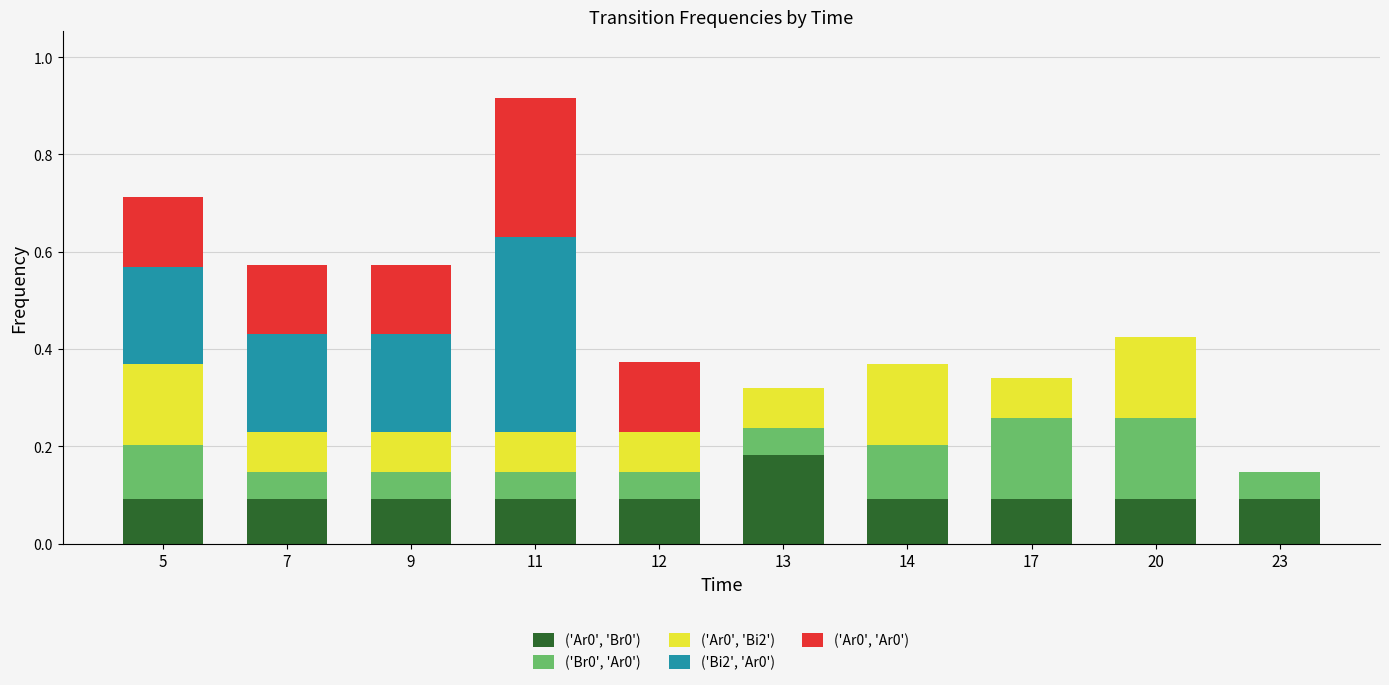

At which category is the sum across all series the highest?

11